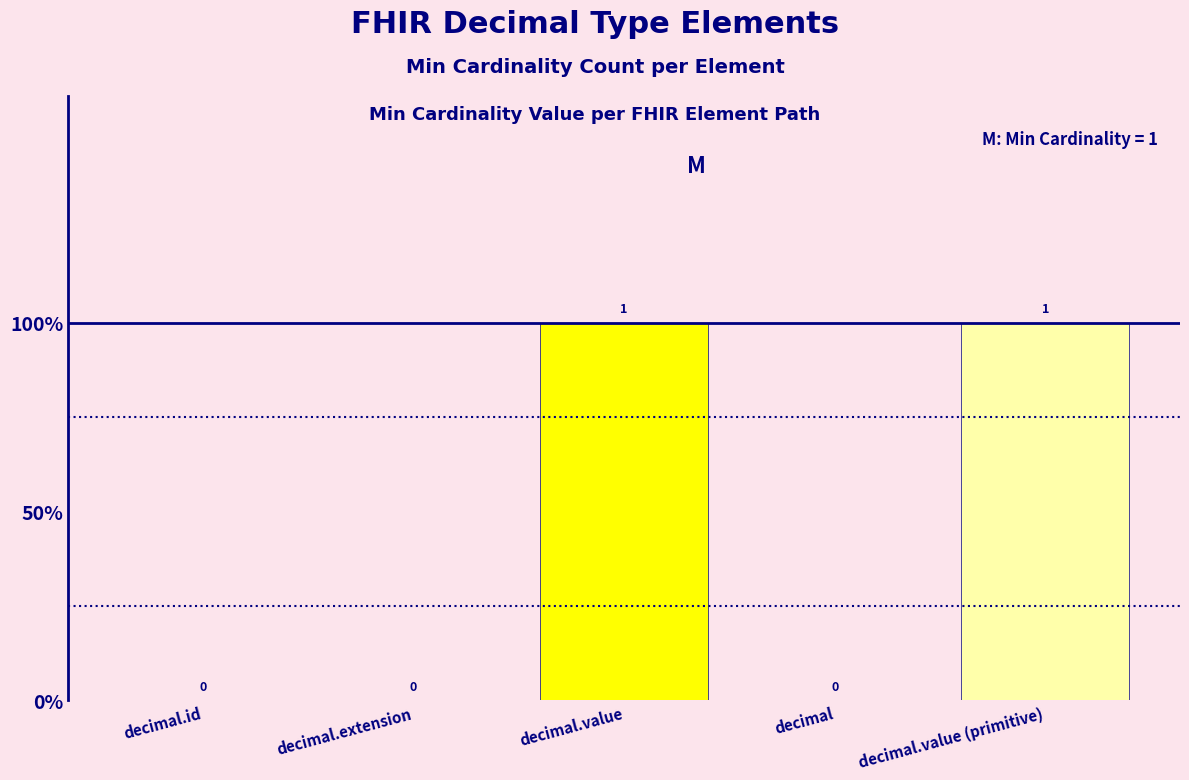

List the labels in order of value, smallest first.

decimal.id, decimal.extension, decimal, decimal.value, decimal.value (primitive)